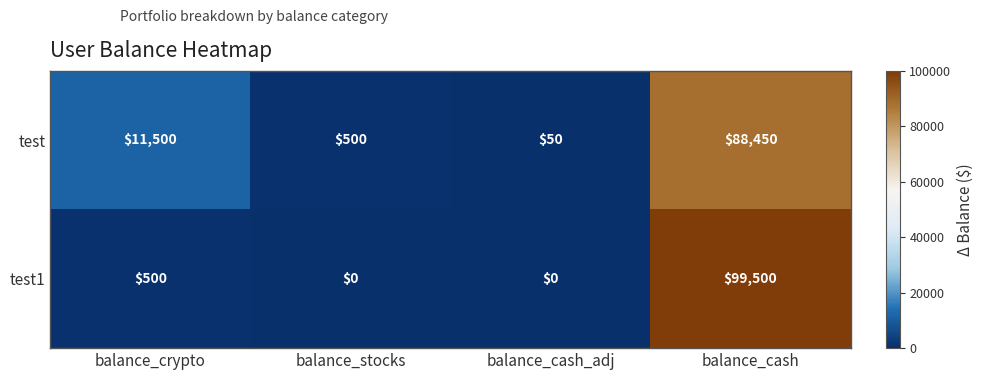

Is it true that test equals 50 at balance_cash_adj?

True